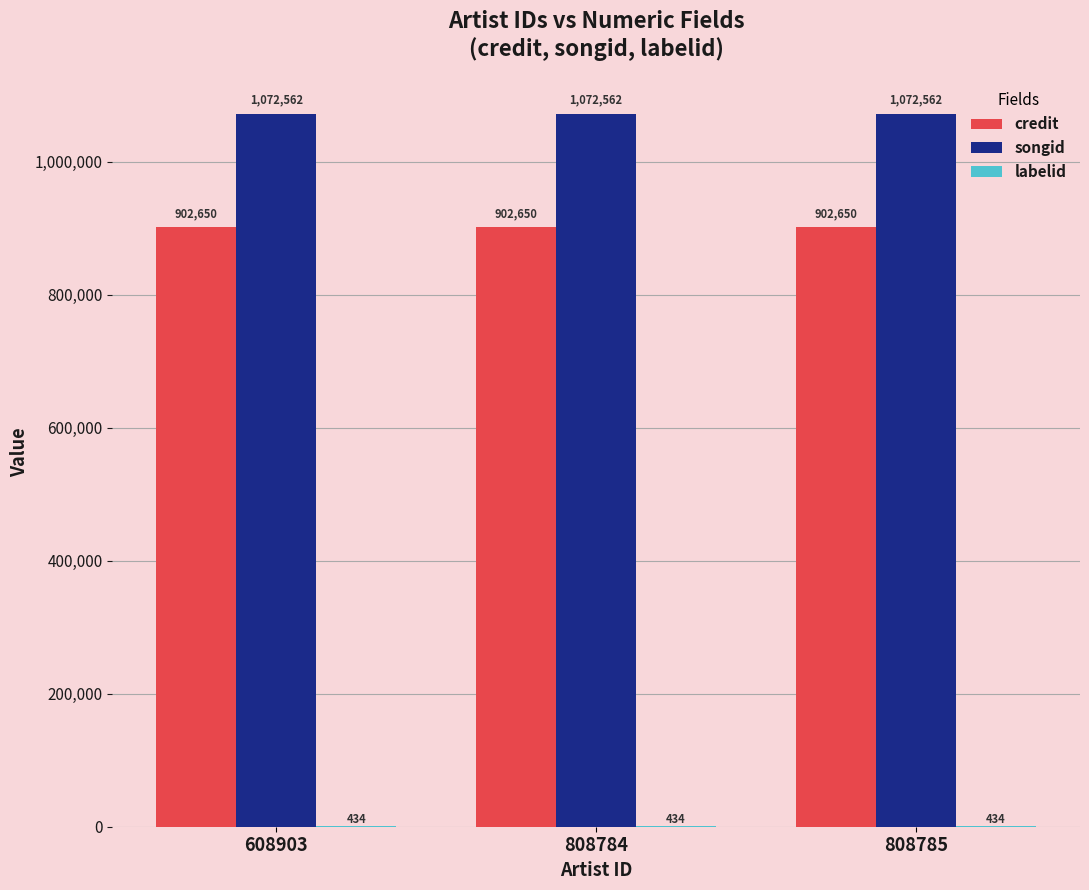

How many series are shown in this chart?

3